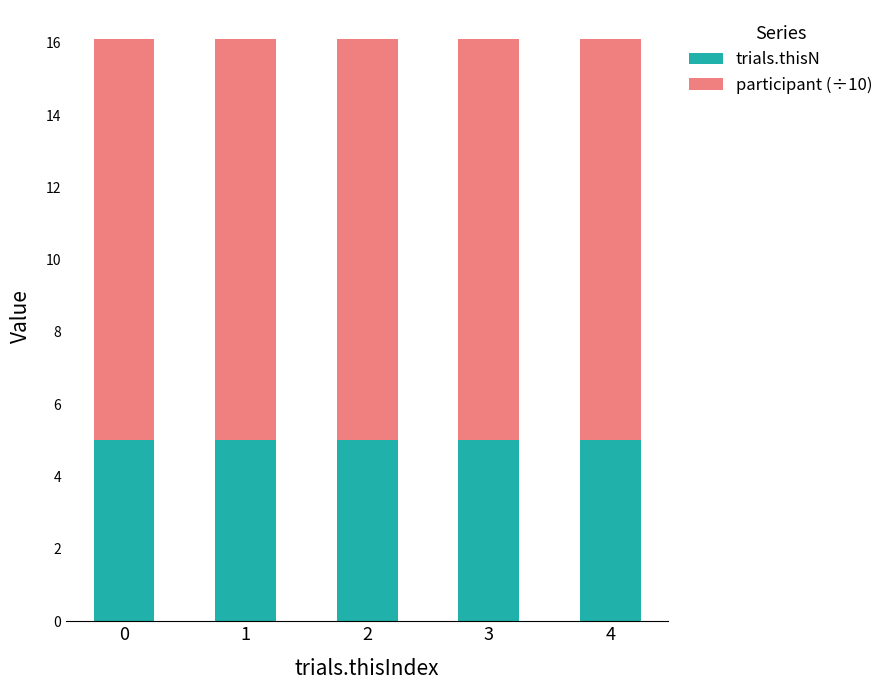

What is the total value across all series at 0?

16.1